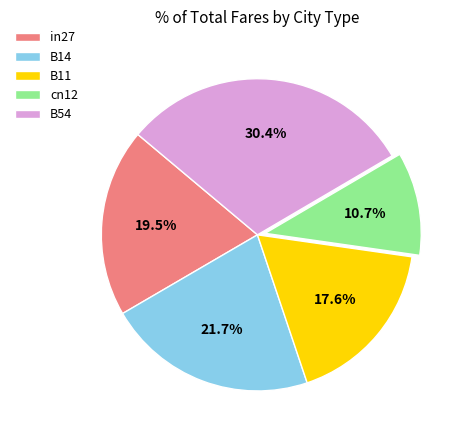

How many segments does this pie chart have?

5